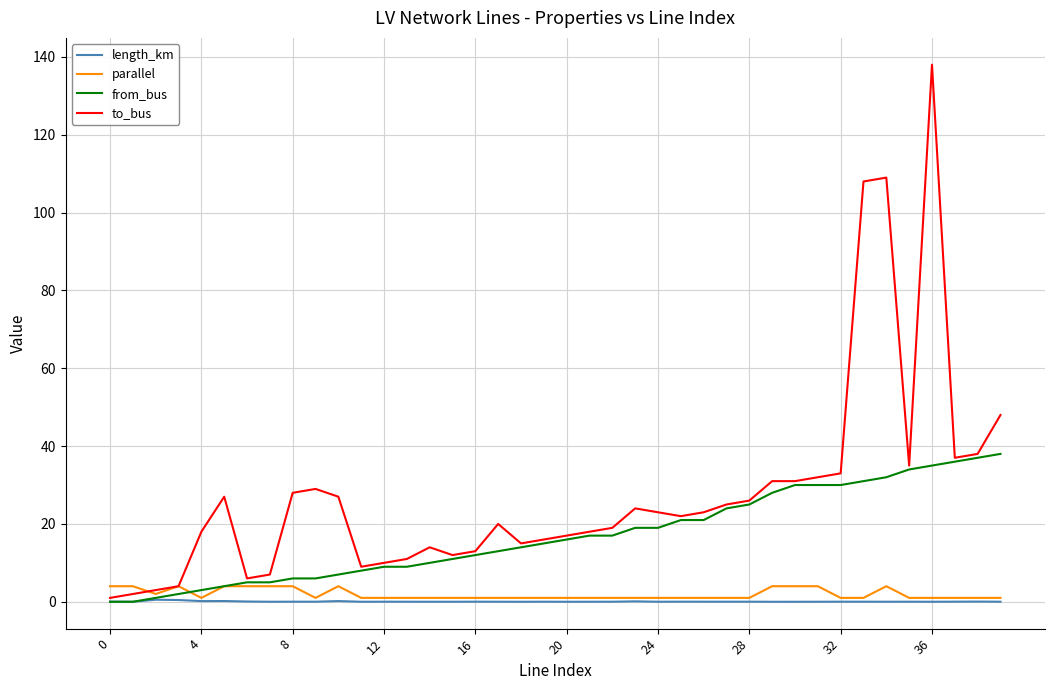

Which series has the largest total across all categories?

to_bus